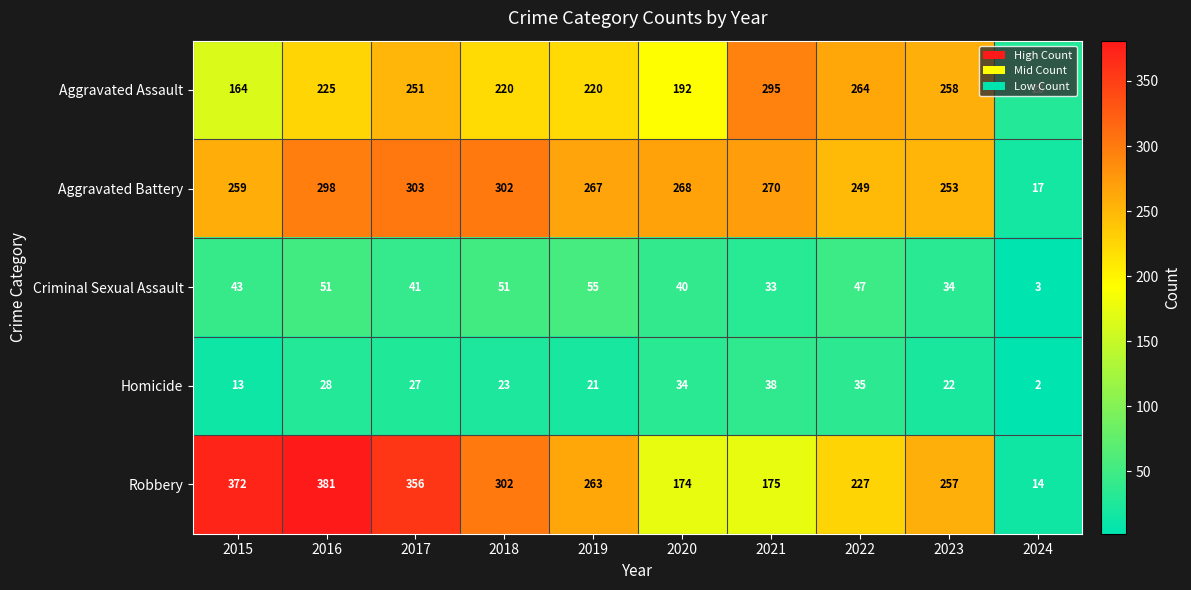

What is the spread (max minus min) of values at 2018?

279